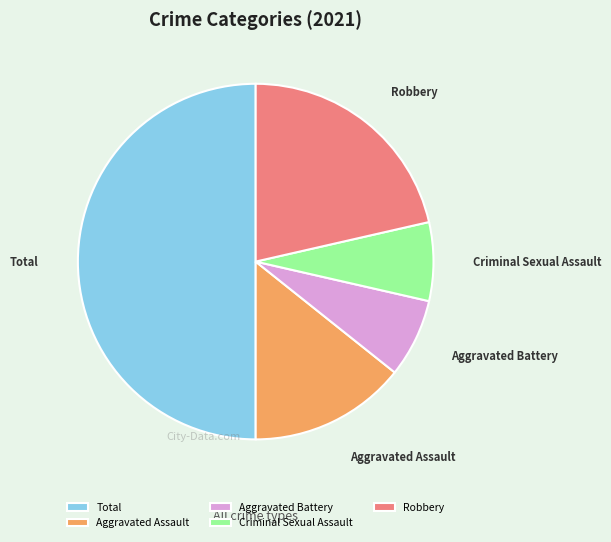

What is the largest slice in the pie chart?

Total